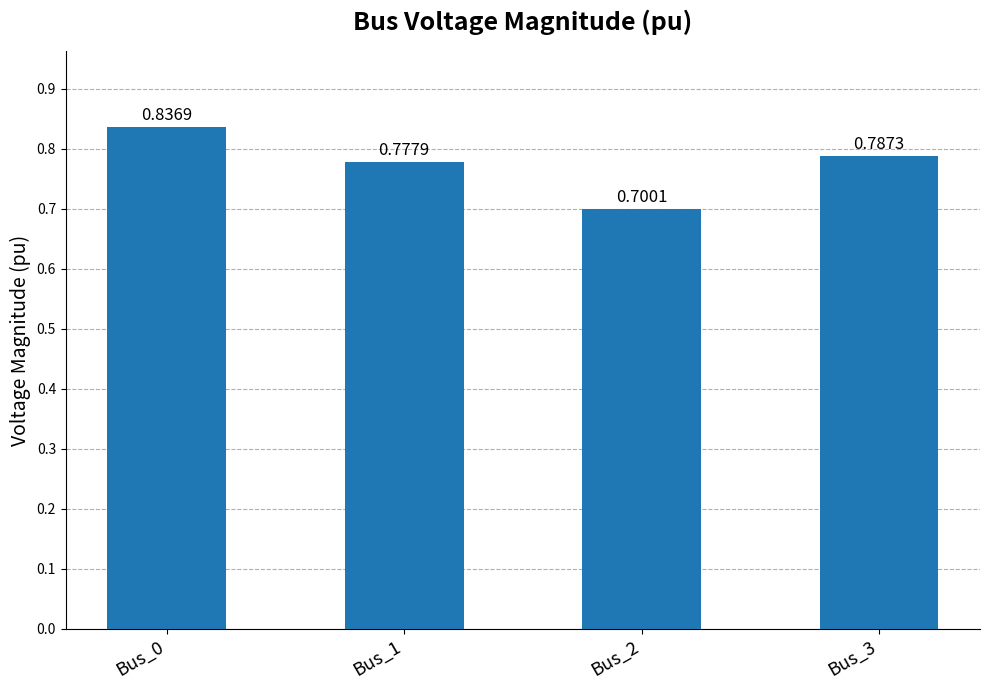

What is the difference between the second highest and minimum values?

0.1